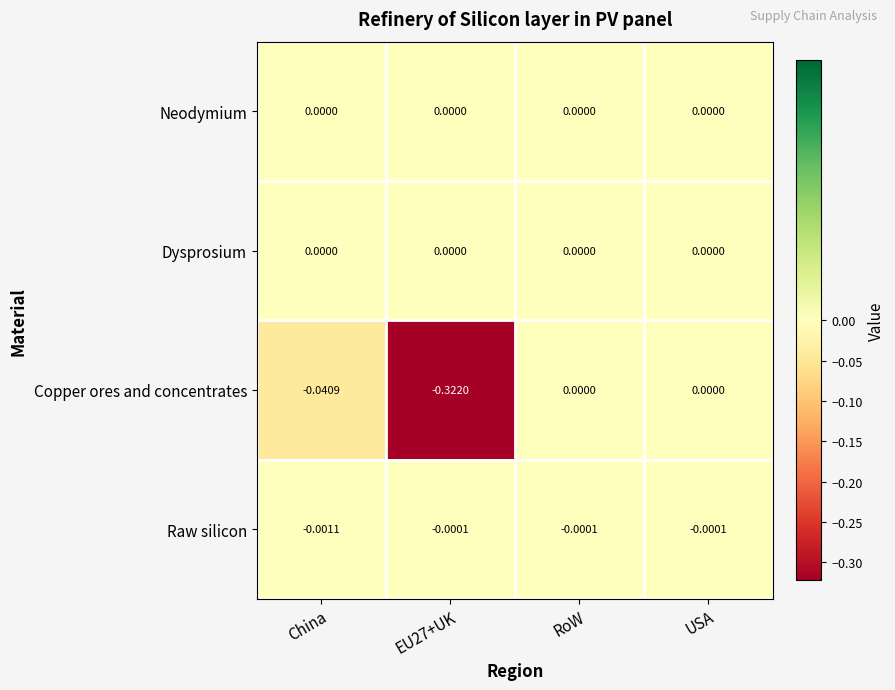

Which series has the largest range (max minus min)?

Copper ores and concentrates